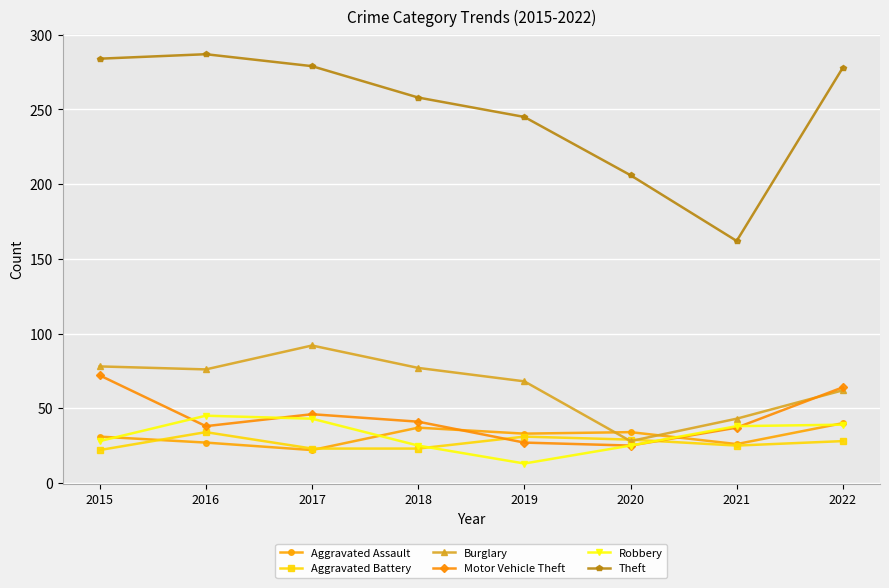

Rank the series by their maximum value, from lowest to highest.

Aggravated Battery, Aggravated Assault, Robbery, Motor Vehicle Theft, Burglary, Theft